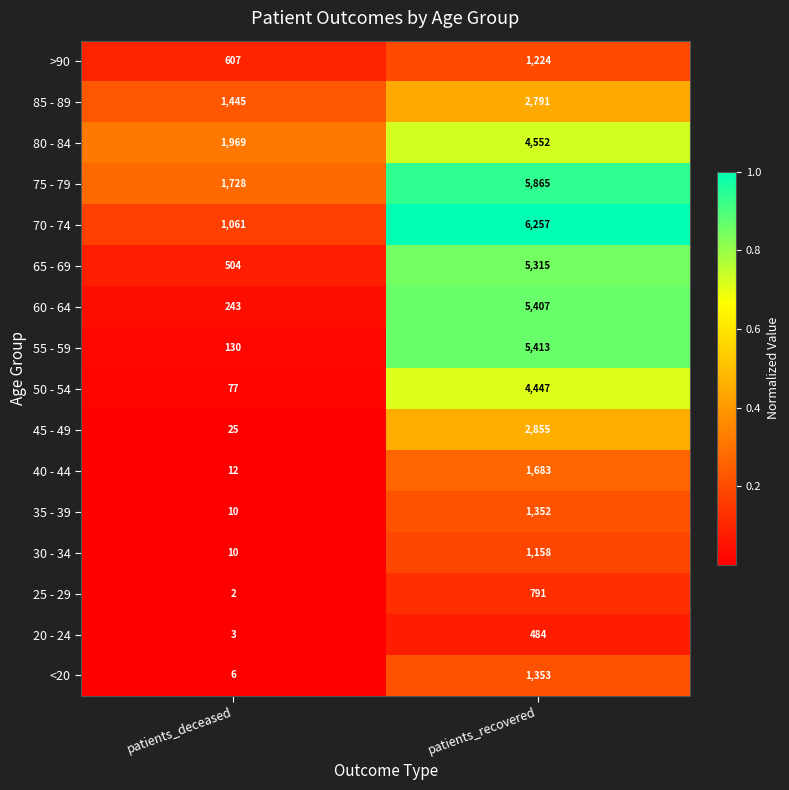

Between patients_deceased and patients_recovered, which series saw the biggest shift?

55 - 59